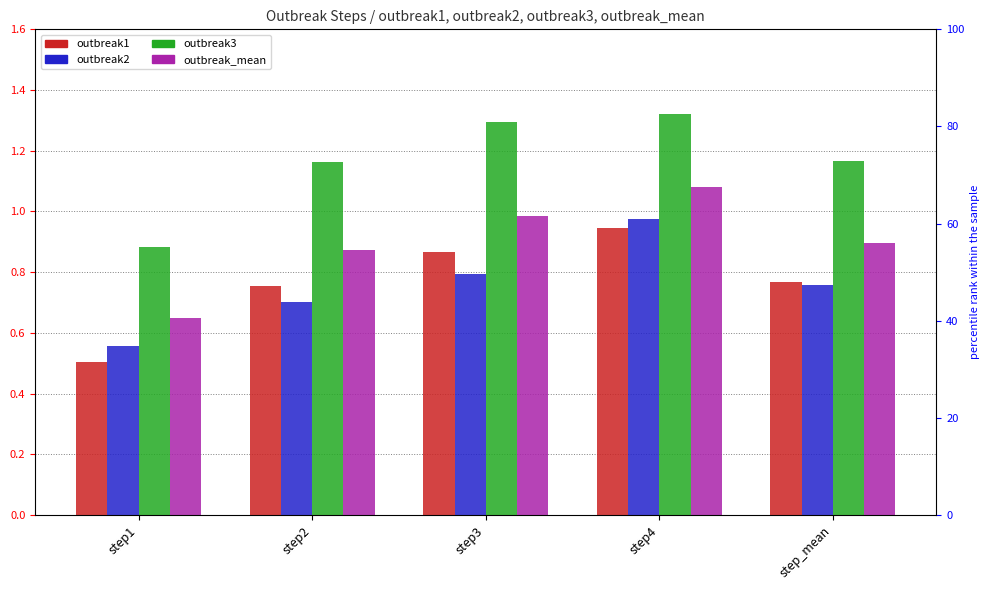

Between step3 and step_mean, which series saw the biggest shift?

outbreak3